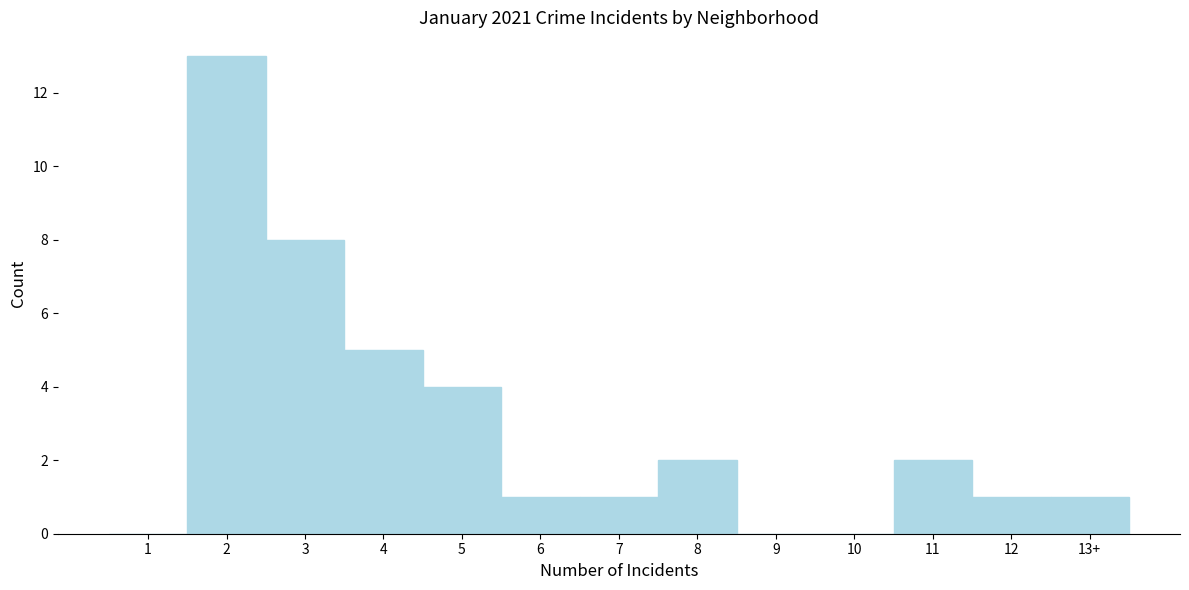

Reading right to left, extract all data points from this chart.

13+=1	12=1	11=2	10=0	9=0	8=2	7=1	6=1	5=4	4=5	3=8	2=13	1=0